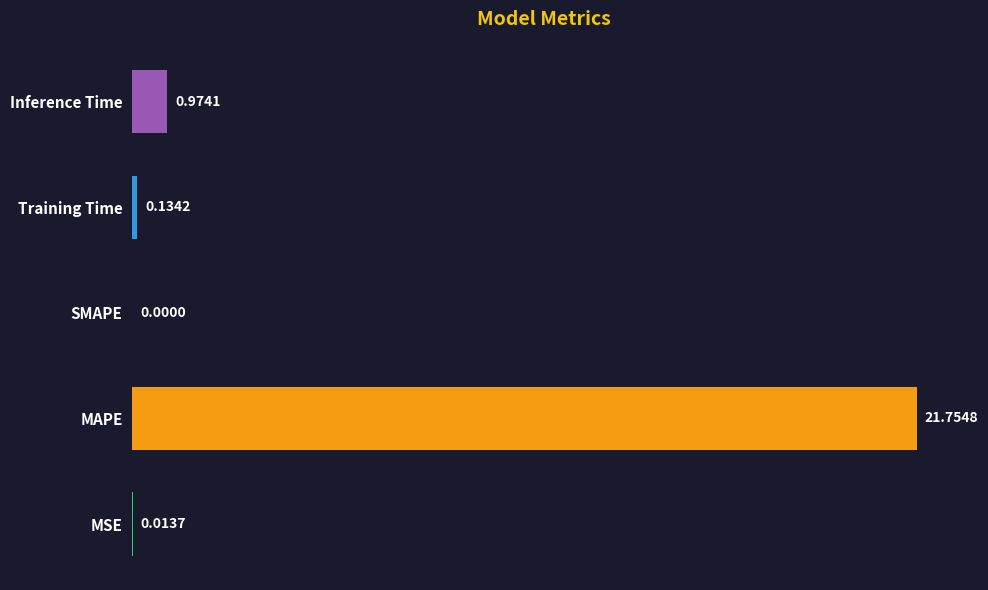

Where is the data nearest to the value 10?

Inference Time